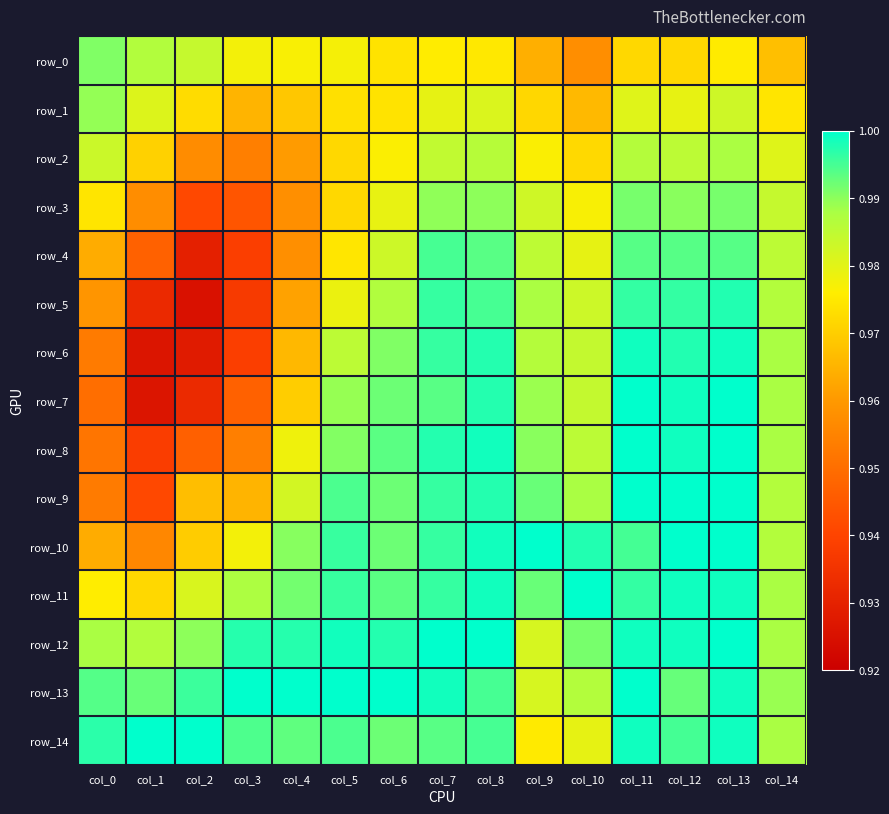

What value does the row_4 series have at col_12?

1.0